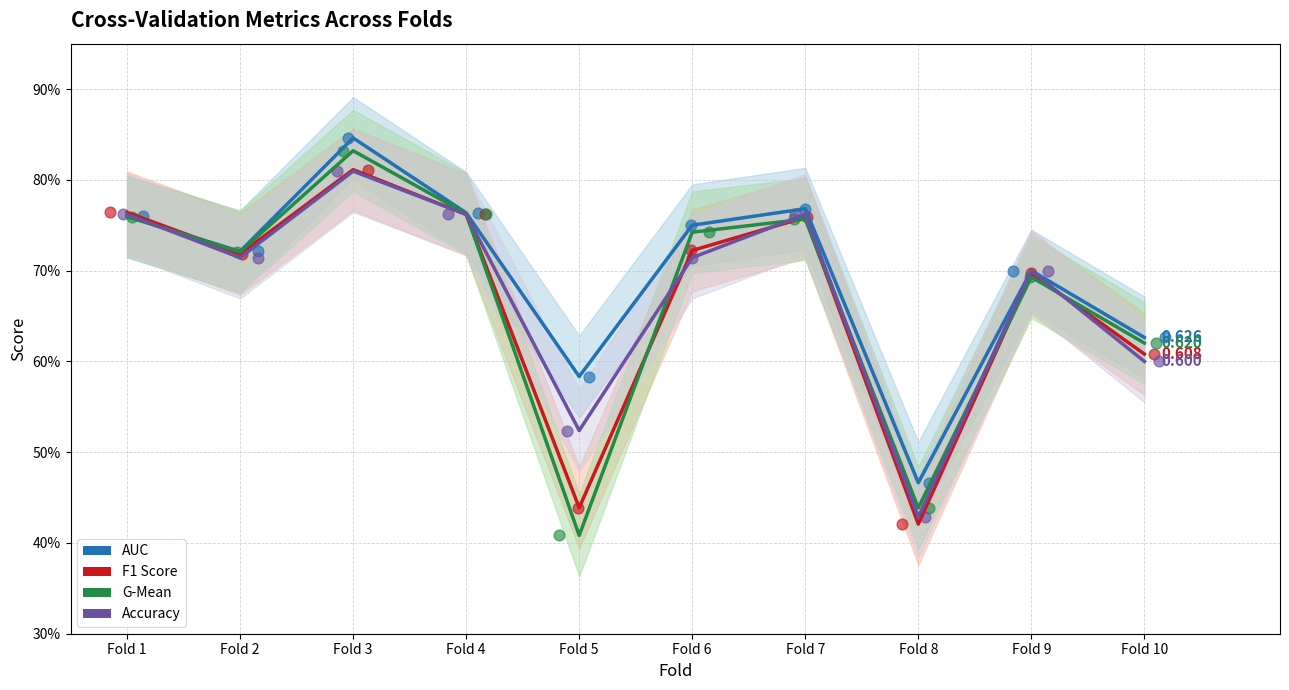

Which series has the largest total across all categories?

AUC